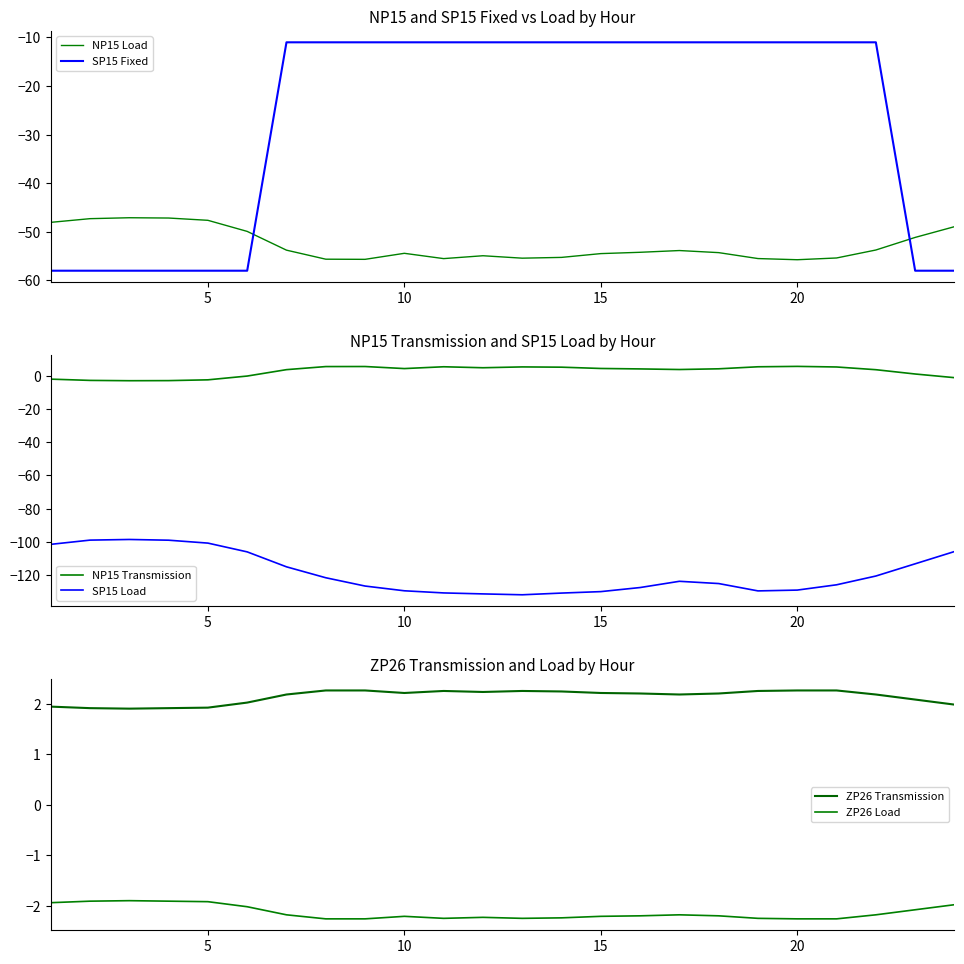

Is it true that SP15 Load equals -40.5 at 5?

False